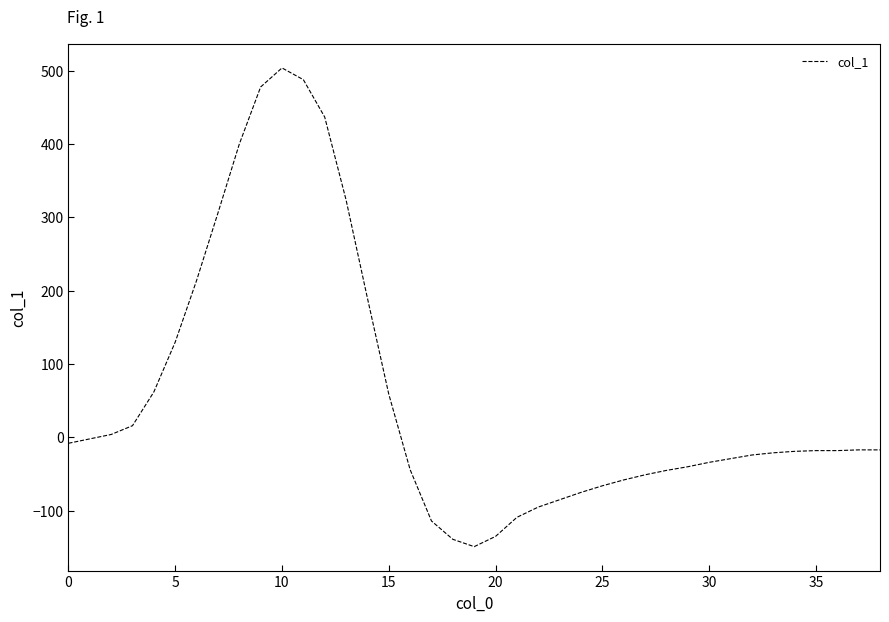

What is the minimum value shown in the chart?

-149